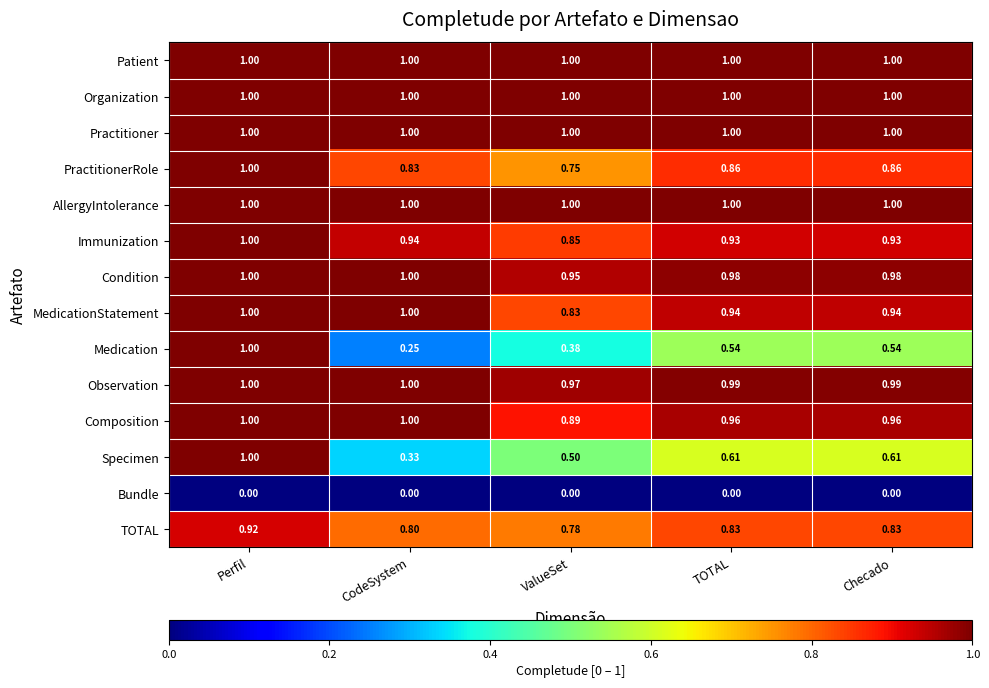

Between CodeSystem and Checado, which series saw the biggest shift?

Medication